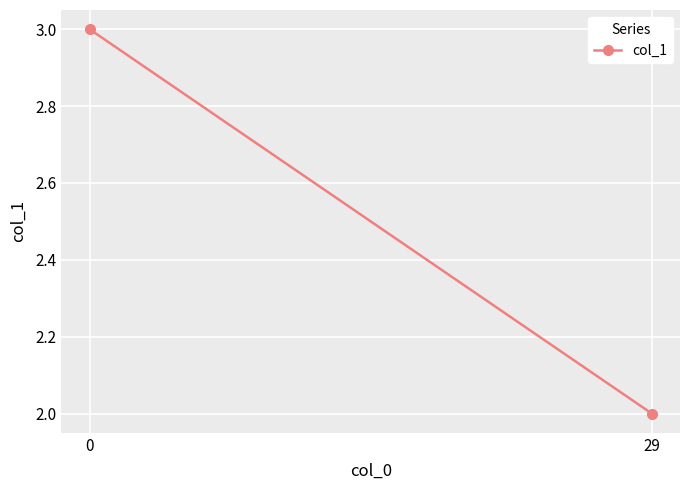

At which category does the chart reach its minimum across all series?

29